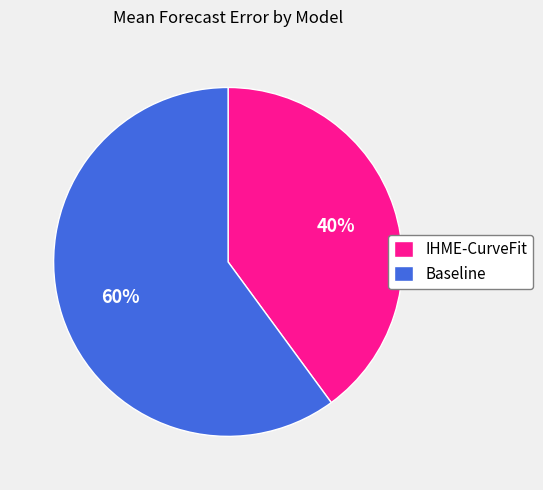

To the nearest percent, what is the average slice percentage?

50%